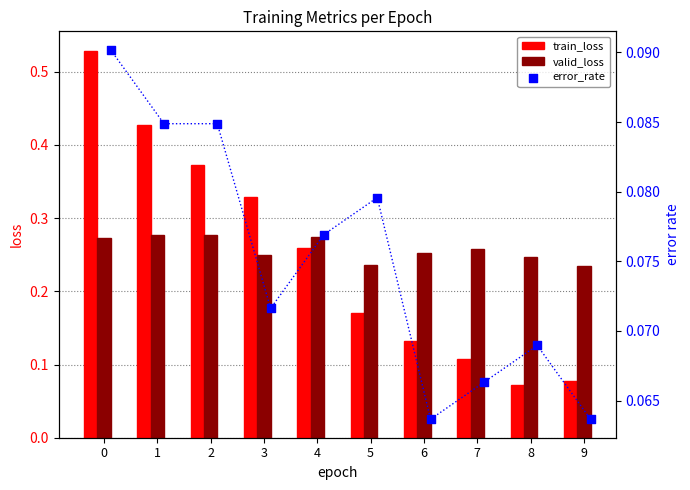

At how many categories does at least one series exceed 0?

10